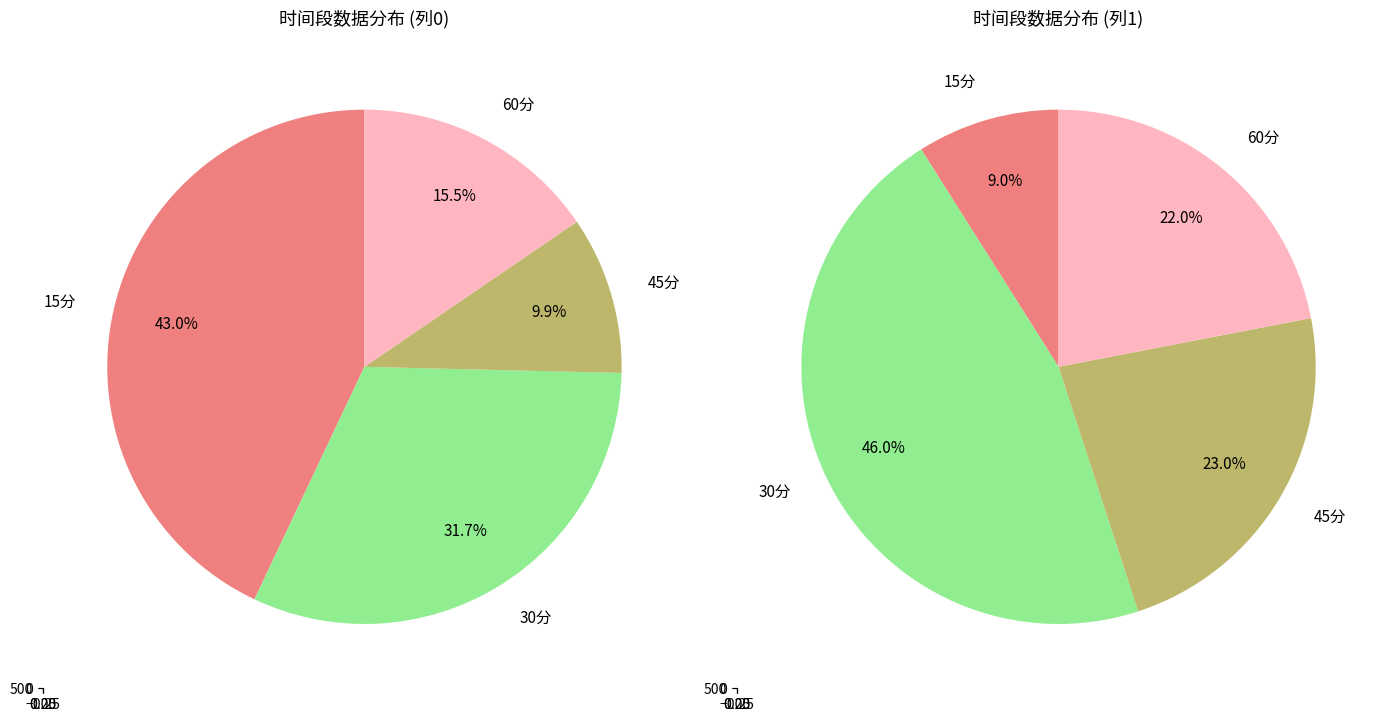

What is the ratio of the value at 30分 to the value at 45分?

3.2